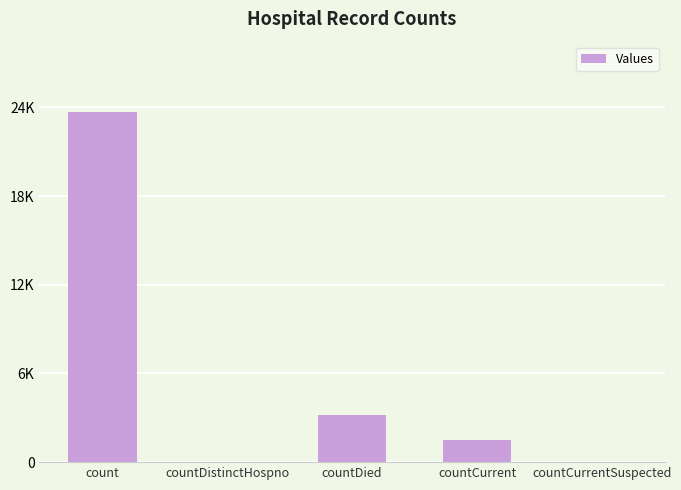

Is it true that the value at countCurrentSuspected is -8531?

False